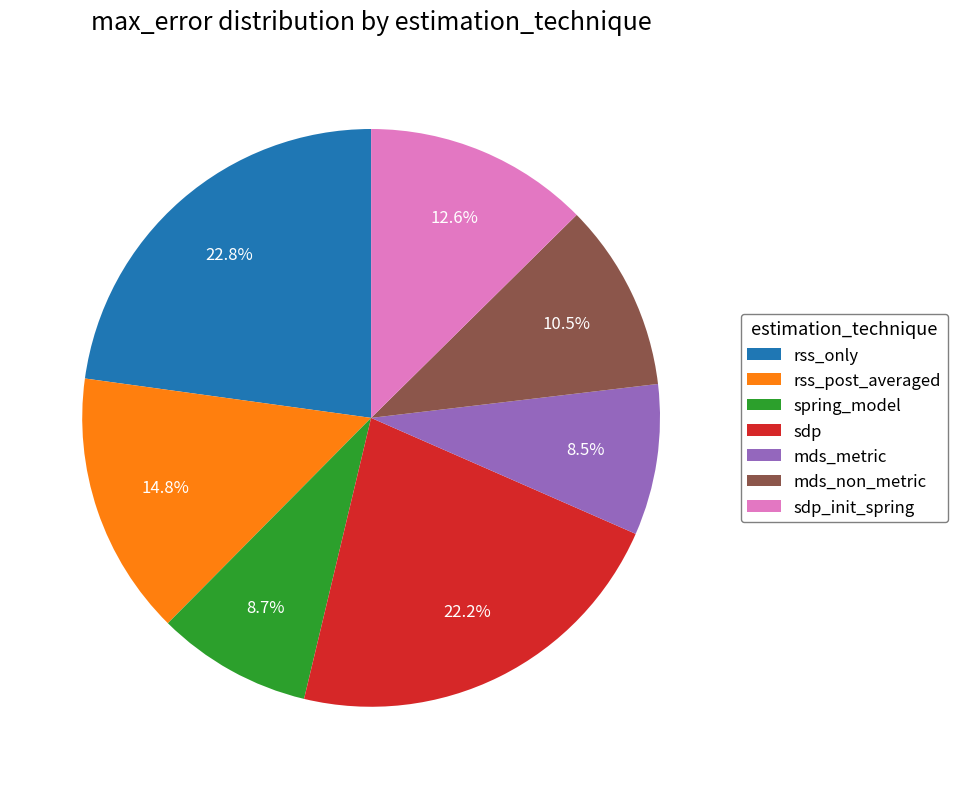

How many slices are in this pie chart?

7